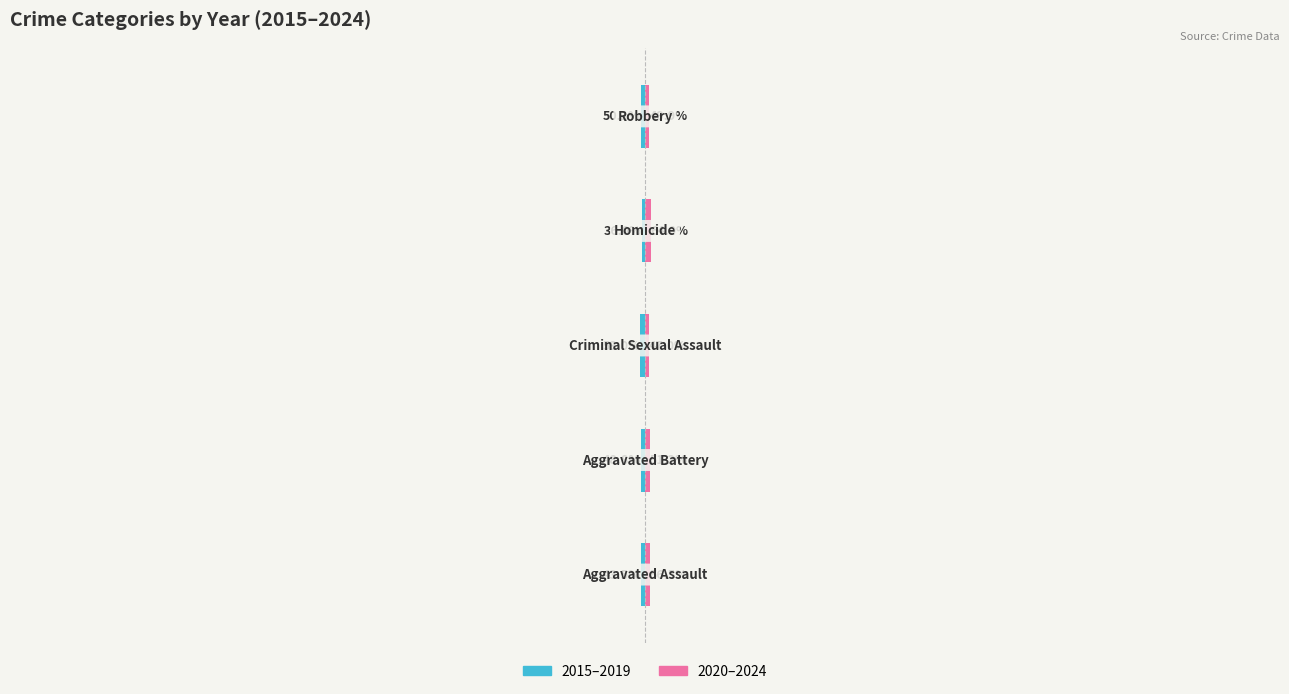

Rank the series by their average value, from highest to lowest.

2020–2024, 2015–2019